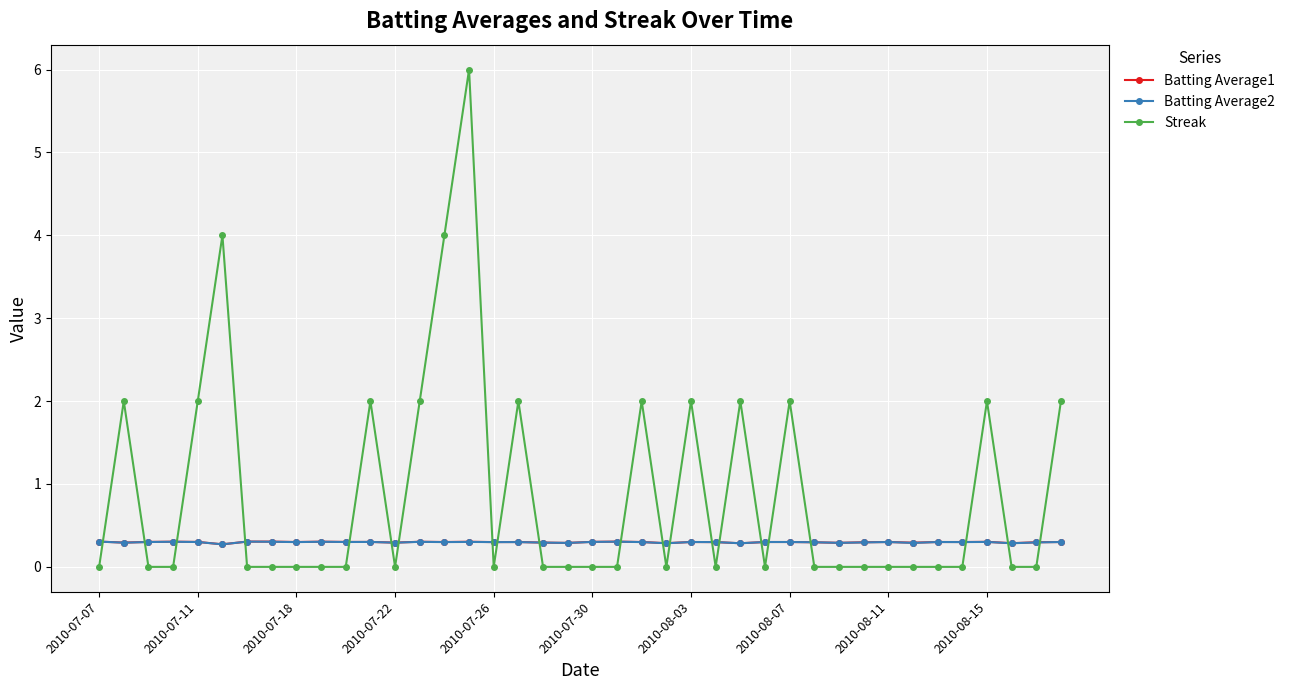

What are all the series names shown in the legend?

Batting Average1, Batting Average2, Streak